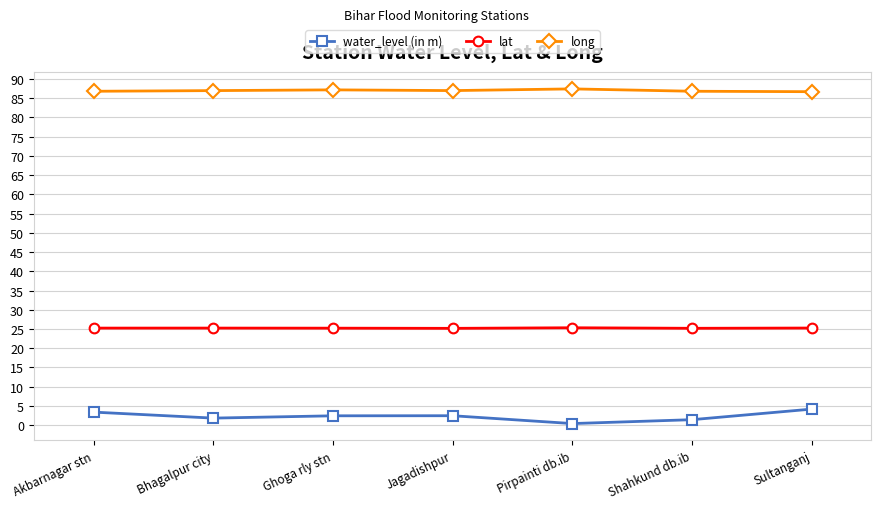

List the series in order of their overall mean, lowest first.

water_level (in m), lat, long